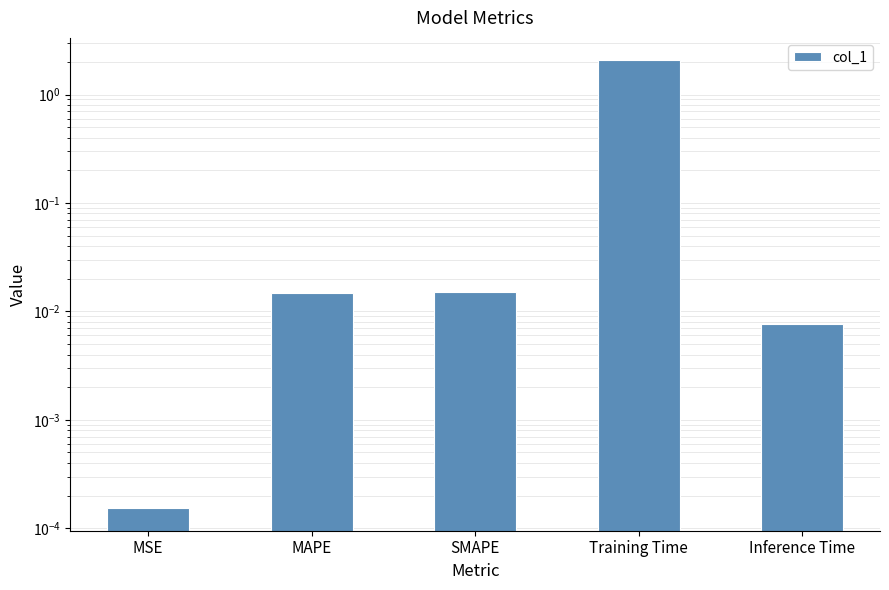

What is the label of the 5th bar from the left?

Inference Time